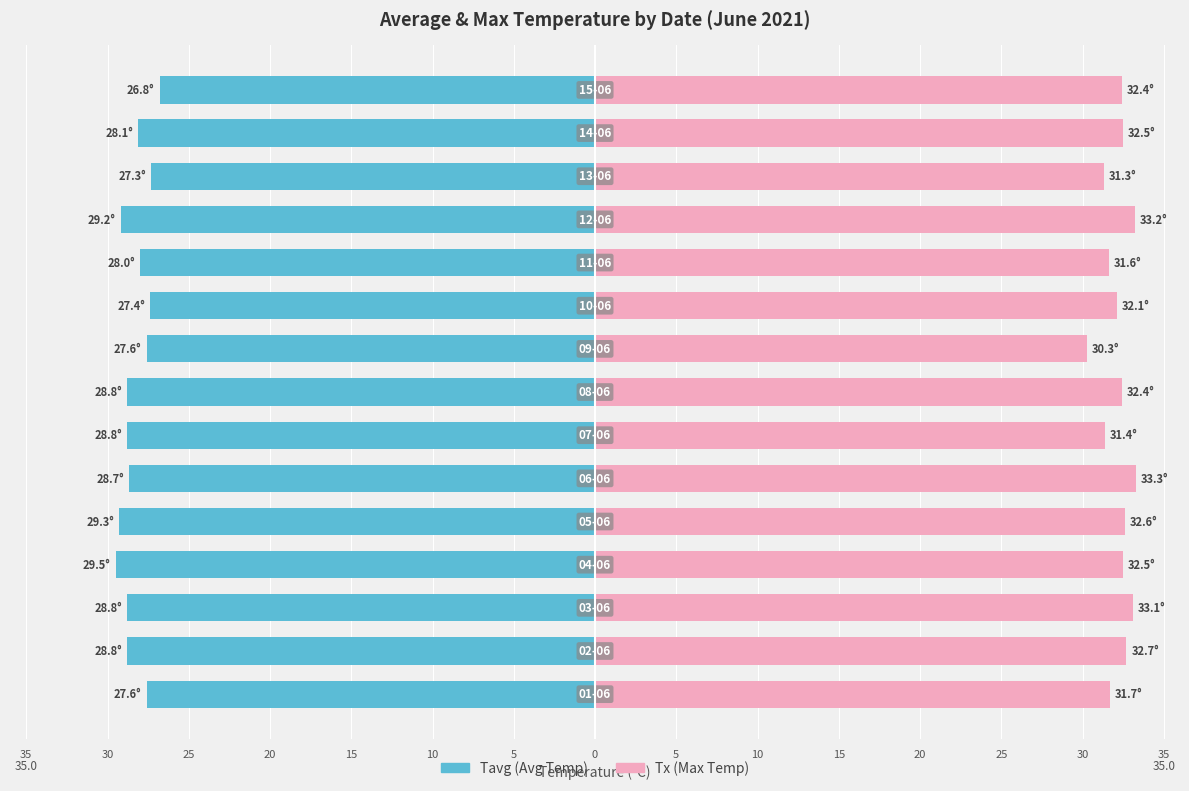

Which series has the largest total across all categories?

Tx